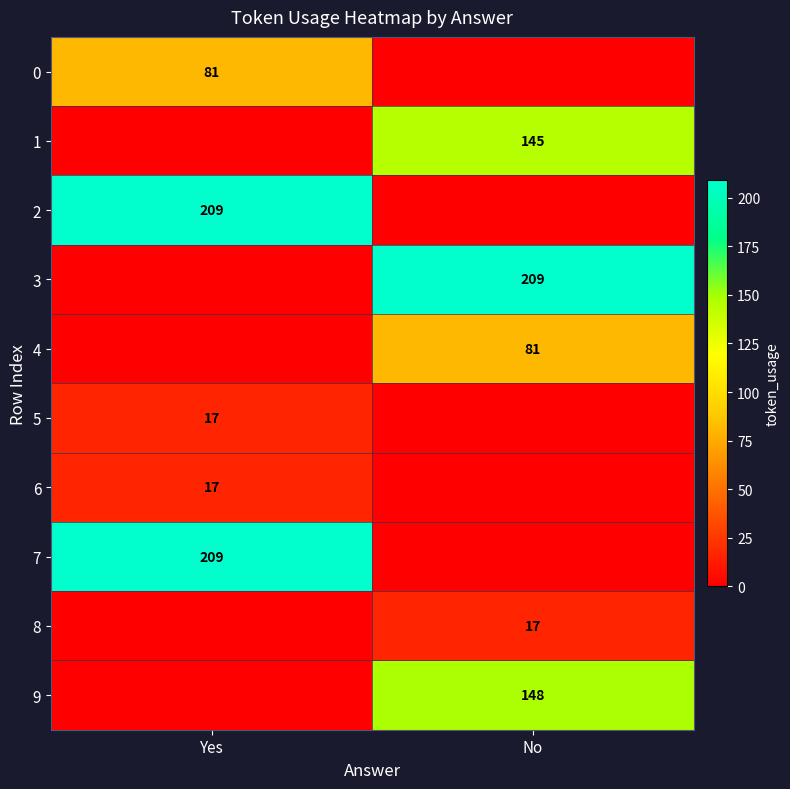

Which has a higher value, Yes or No?

Yes